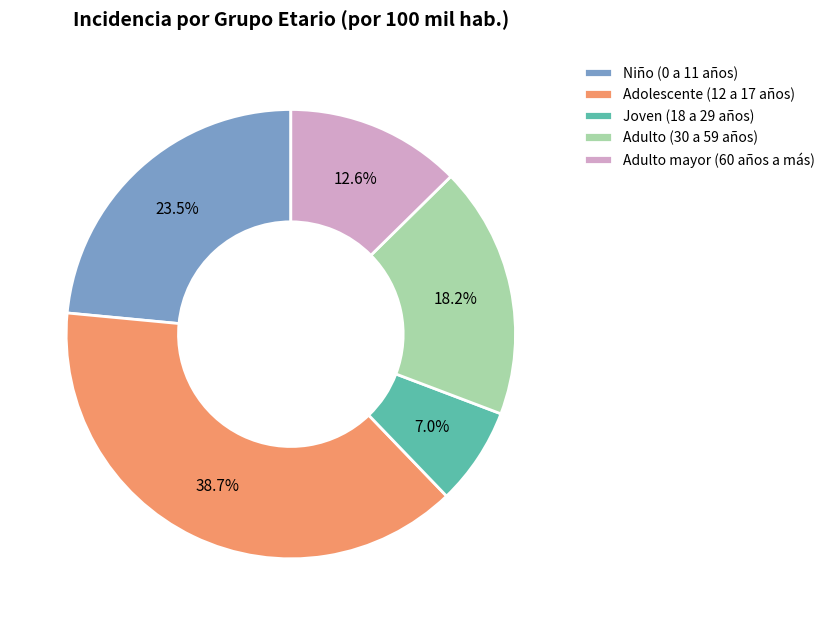

What percentage is NOT represented by Adulto mayor (60 años a más)?

87.4%